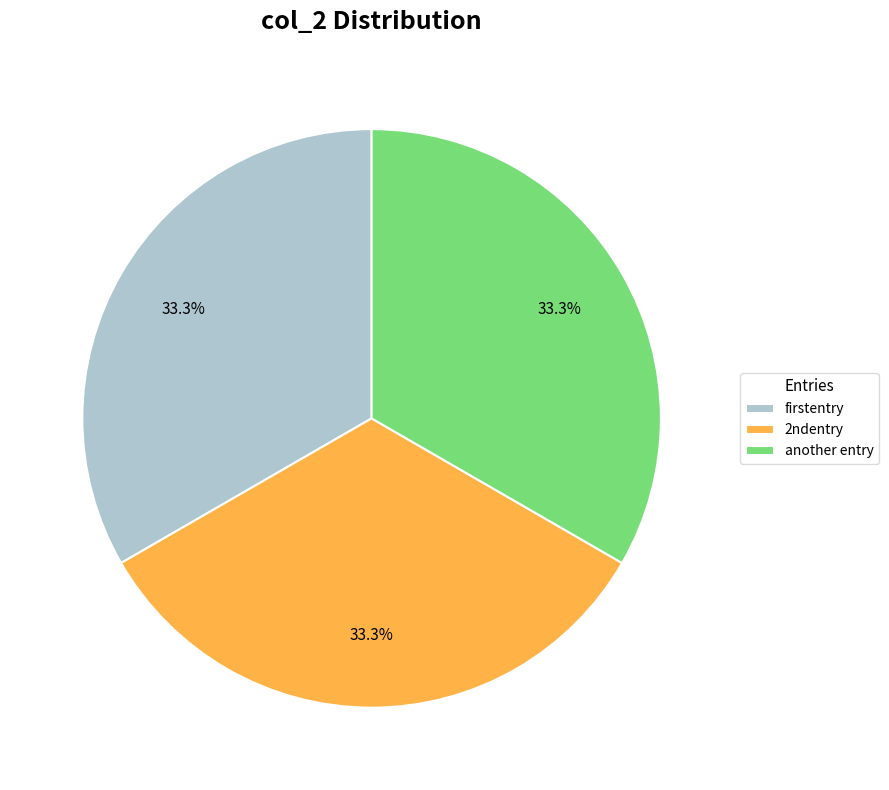

How much of the chart is everything except firstentry?

66.7%